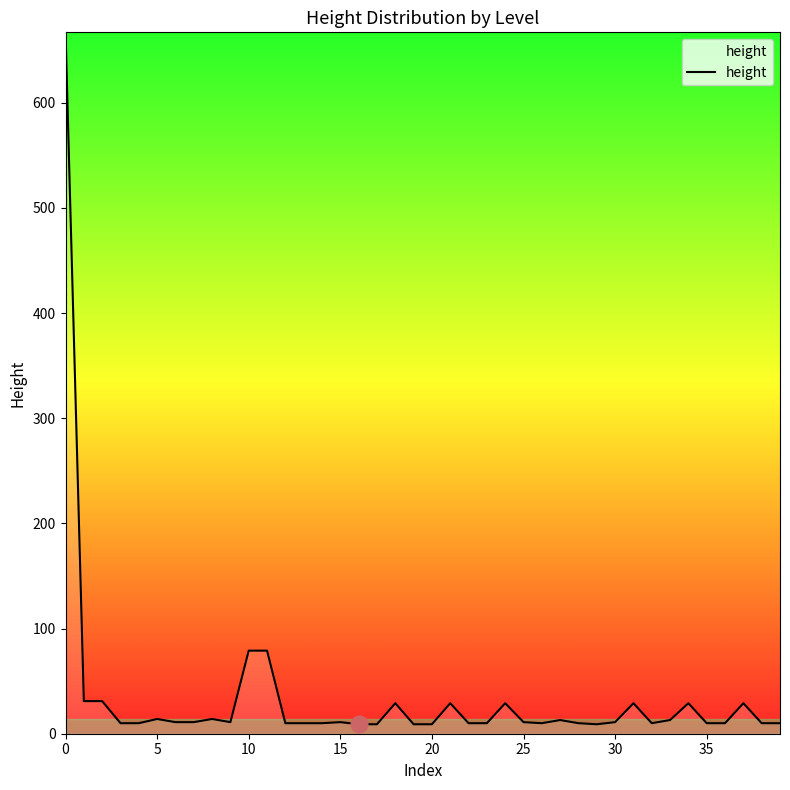

What is the difference between the maximum and minimum values?

658